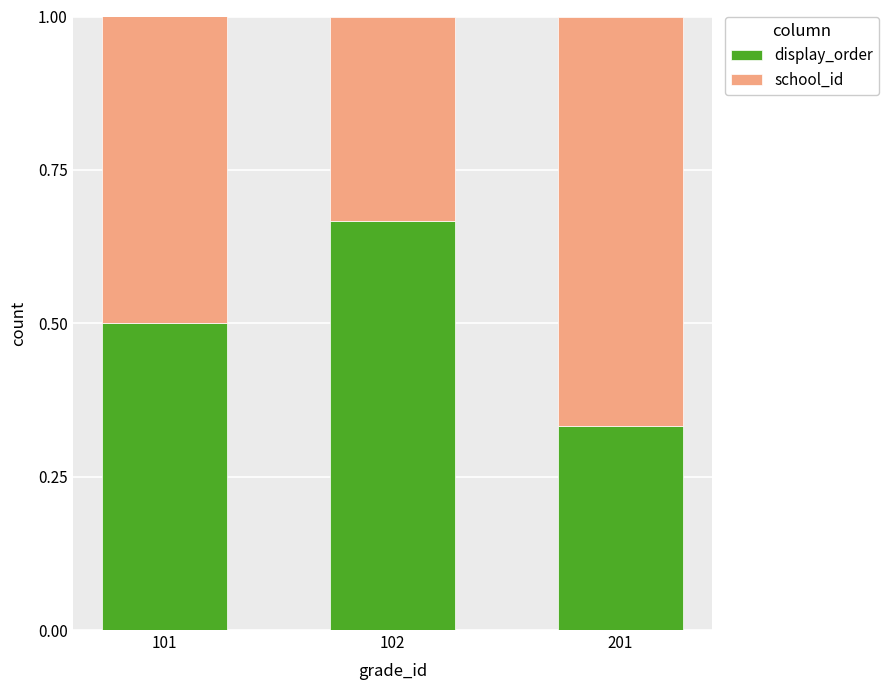

Count the display_order values in the range 0 to 1.

3